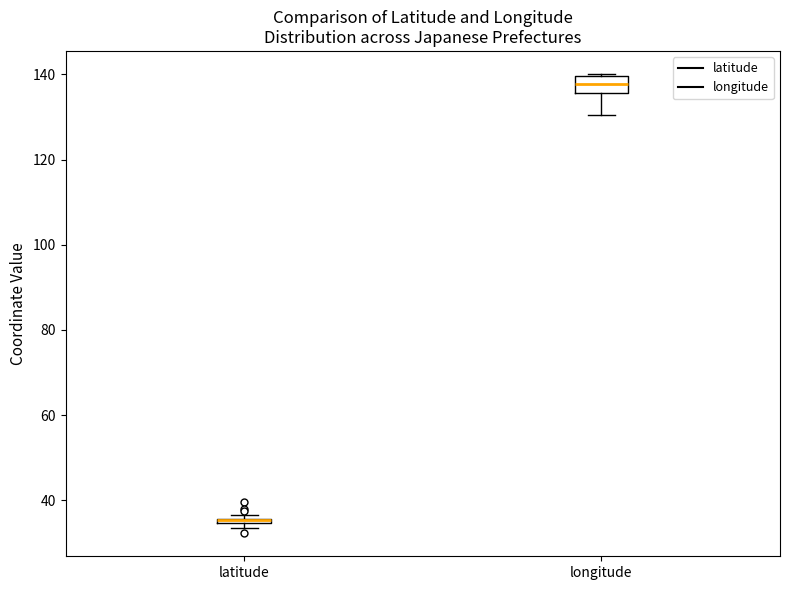

Where is the upper edge of the box for longitude on the y-axis? The values are not printed on the chart, so give them approximately, as read against the axis.

140